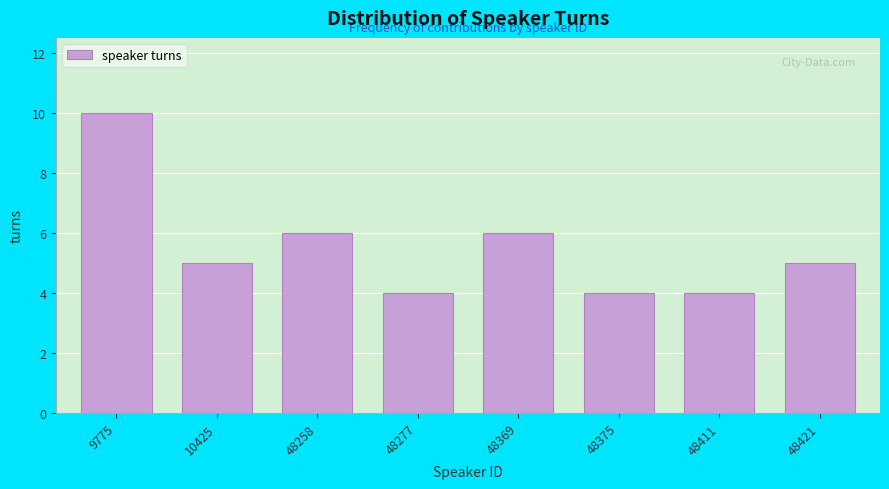

Reading left to right, what are all the values shown in this chart?

9775=10	10425=5	48258=6	48277=4	48369=6	48375=4	48411=4	48421=5